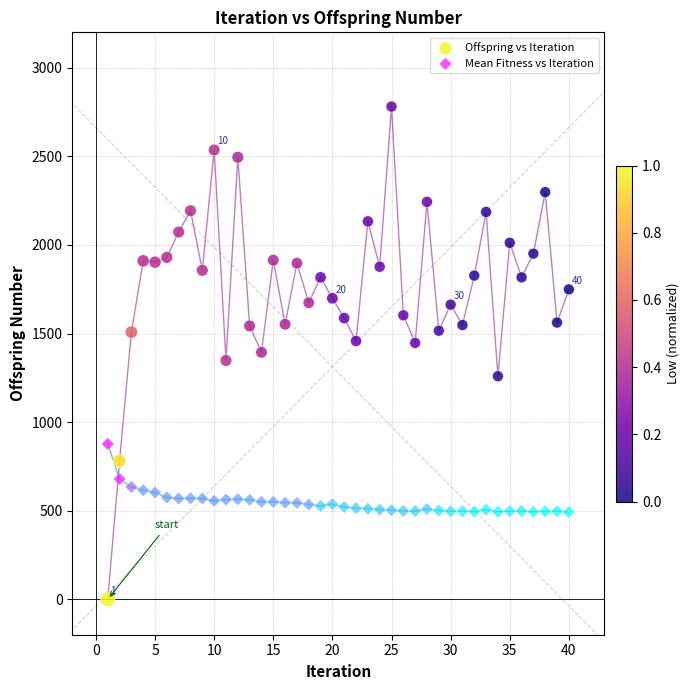

Across all data points, what is the range of Y values (max minus min)?

2781